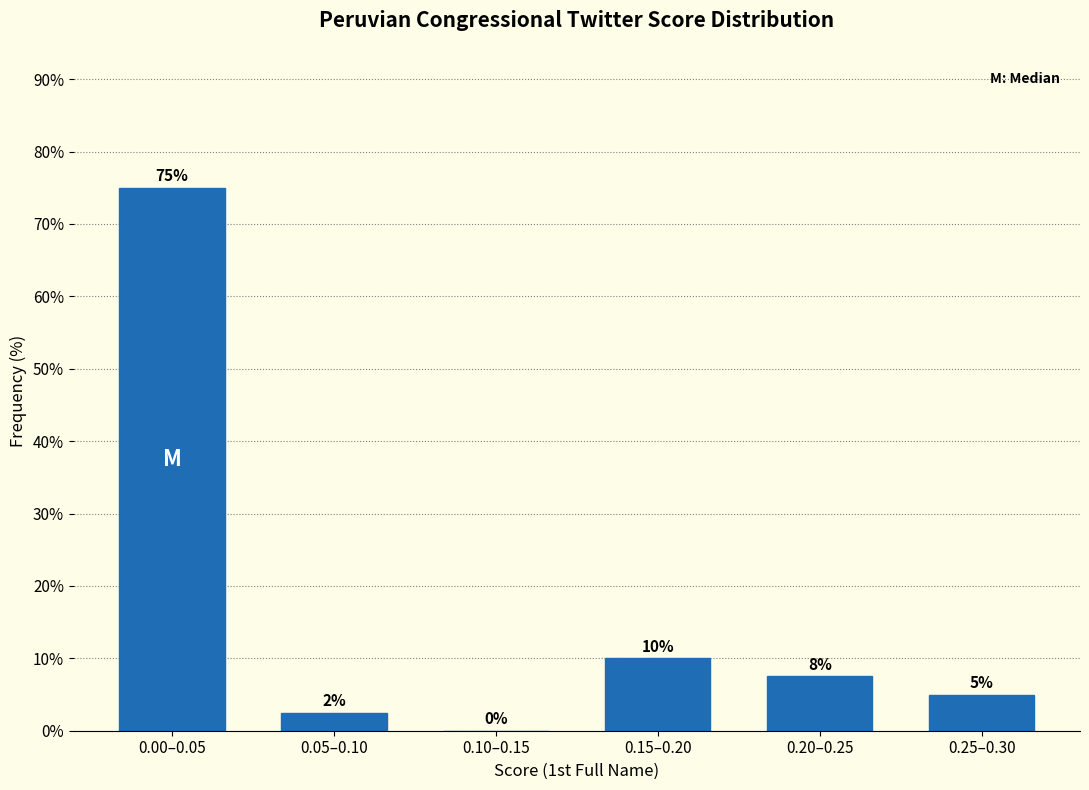

Which has a higher value, 0.20–0.25 or 0.15–0.20?

0.15–0.20